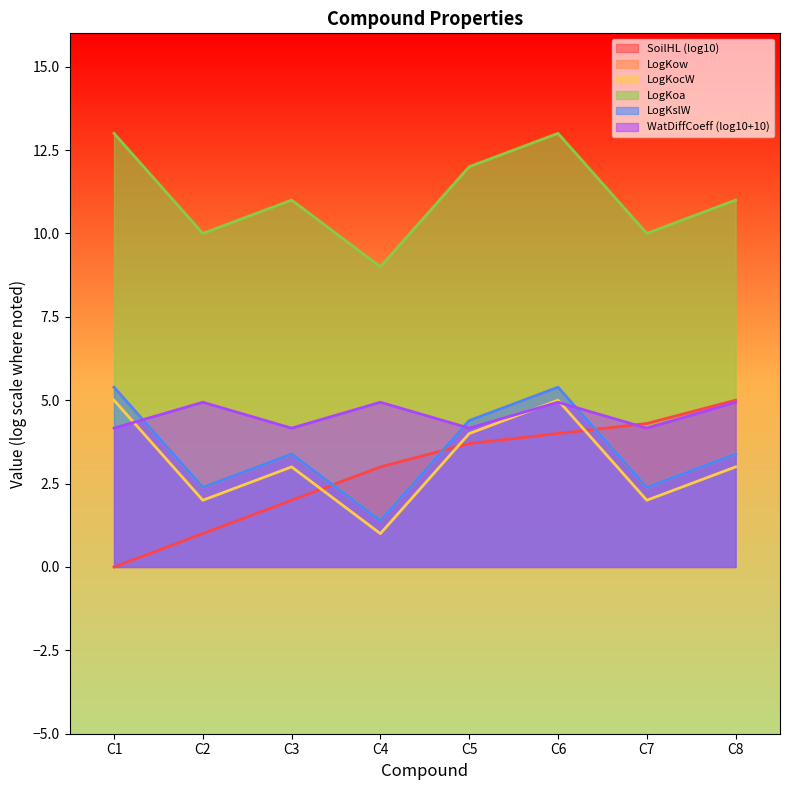

What is the spread (max minus min) of values at C4?

8.0